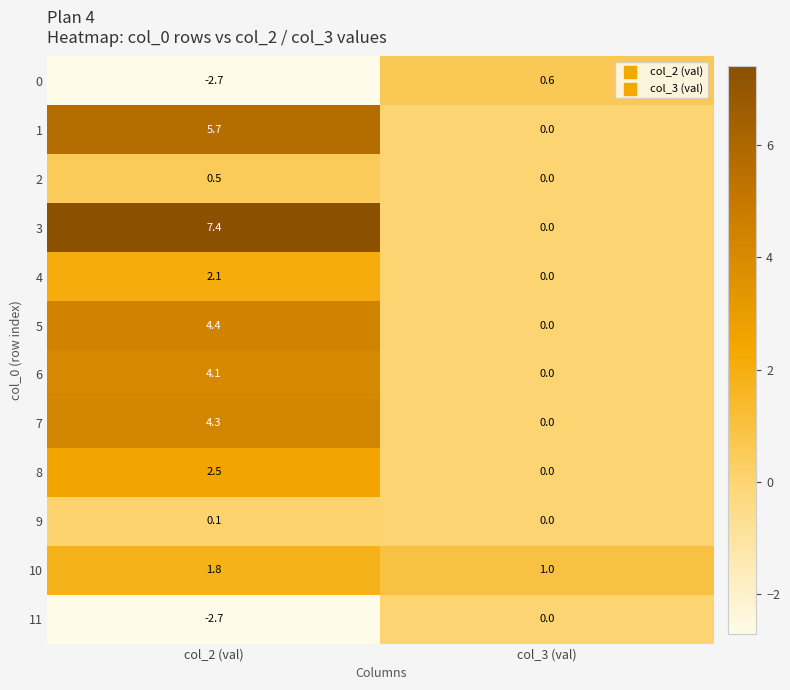

Where is 1 nearest to the value 2?

col_3 (val)